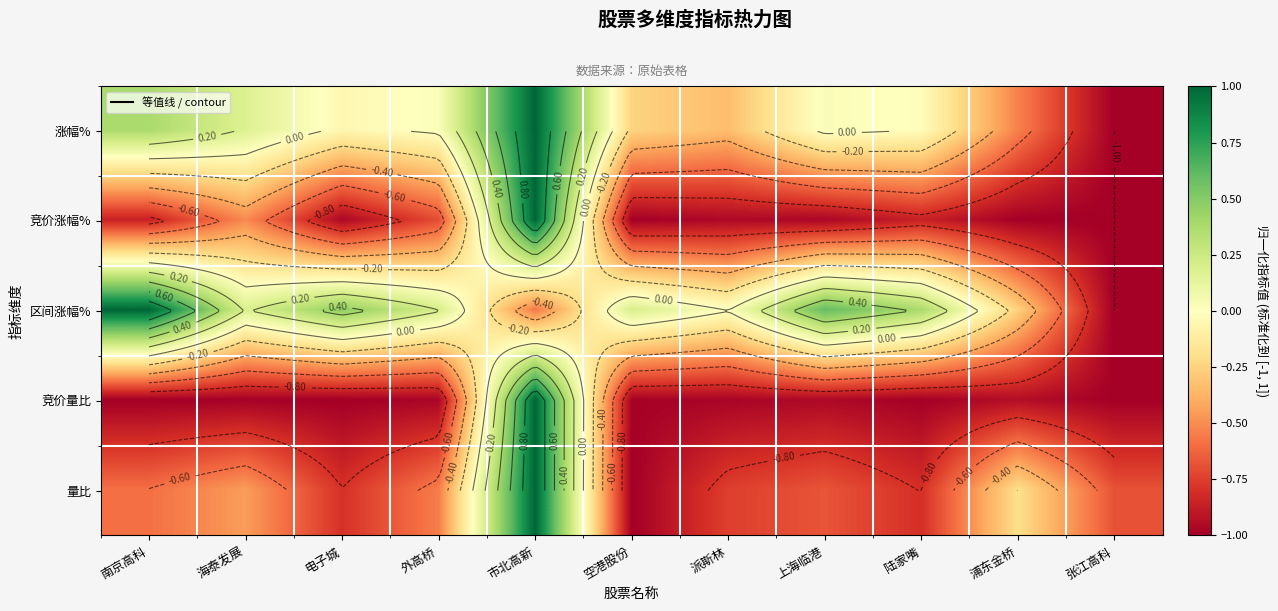

How many categories are shown in the chart?

11